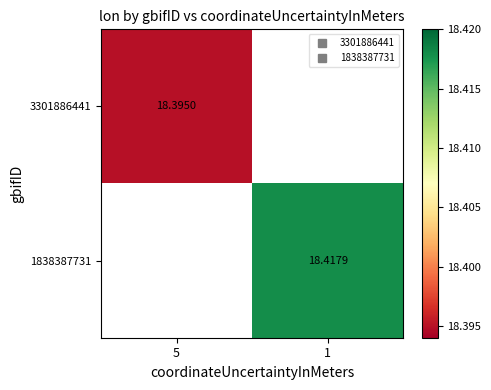

List the labels in order of 1838387731 value, smallest first.

5, 1